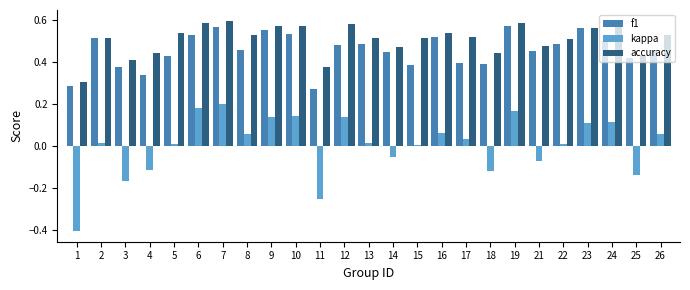

True or false: kappa has a value of 0.1 at 6.

False